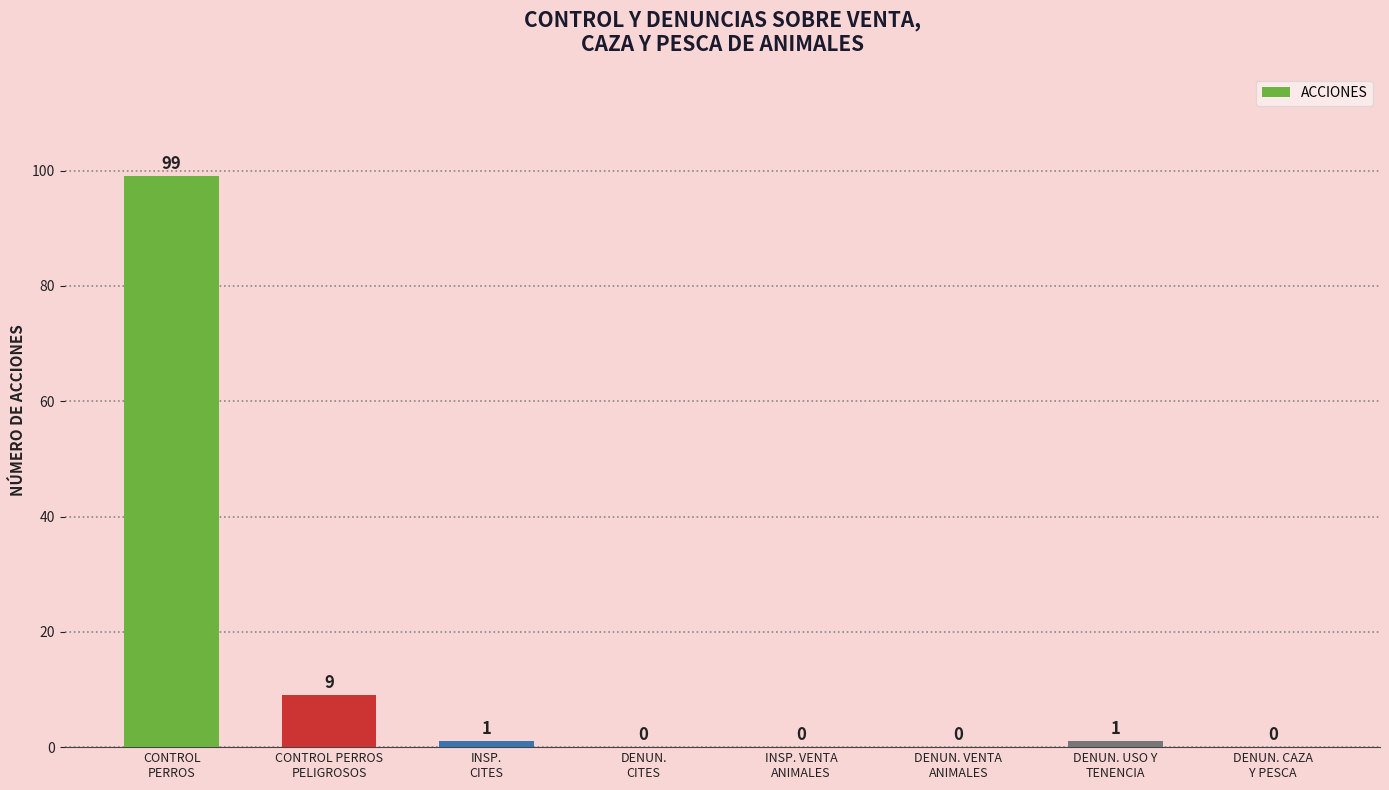

Are the bars horizontal?

No